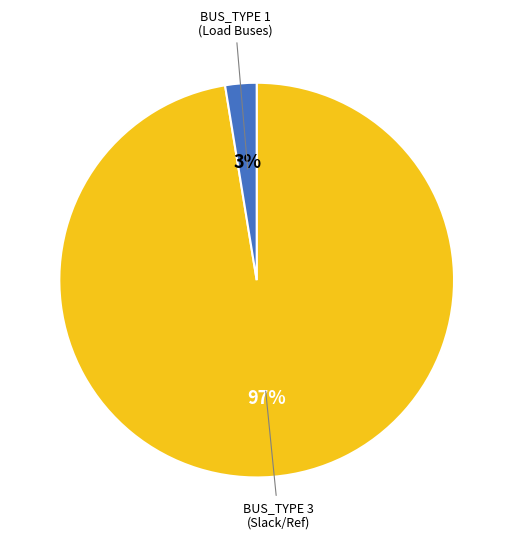

Is there any slice that represents more than half of the pie?

Yes